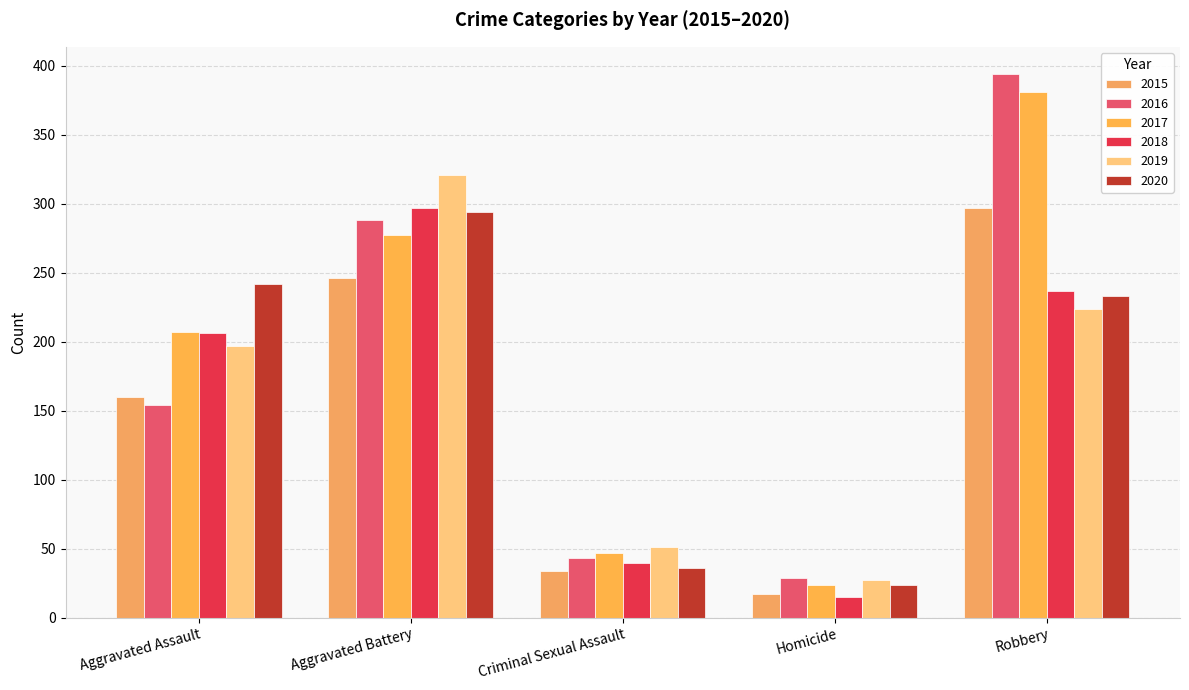

What is the spread (max minus min) of values at Aggravated Battery?

75